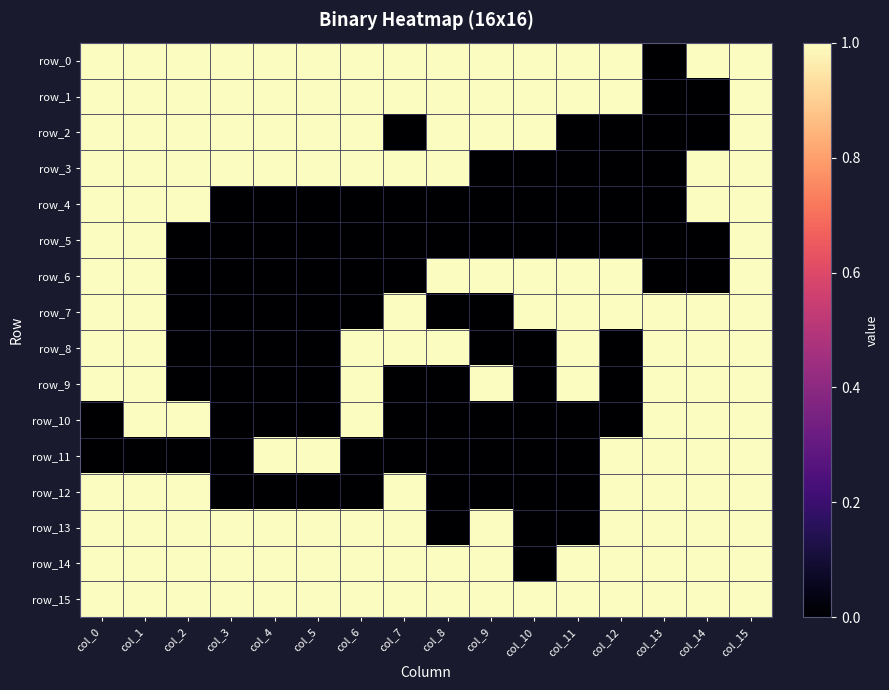

Is it true that row_14 equals 0 at col_13?

False